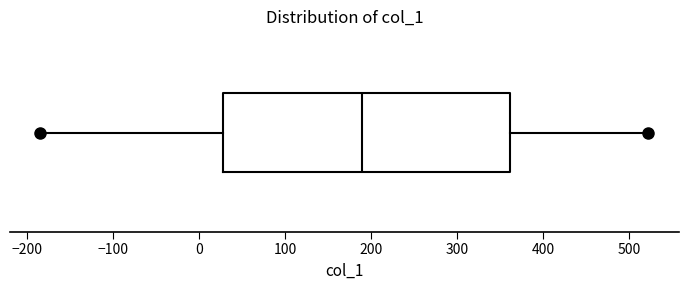

Where does the median line of the box sit on the x-axis? The values are not printed on the chart, so give them approximately, as read against the axis.

190